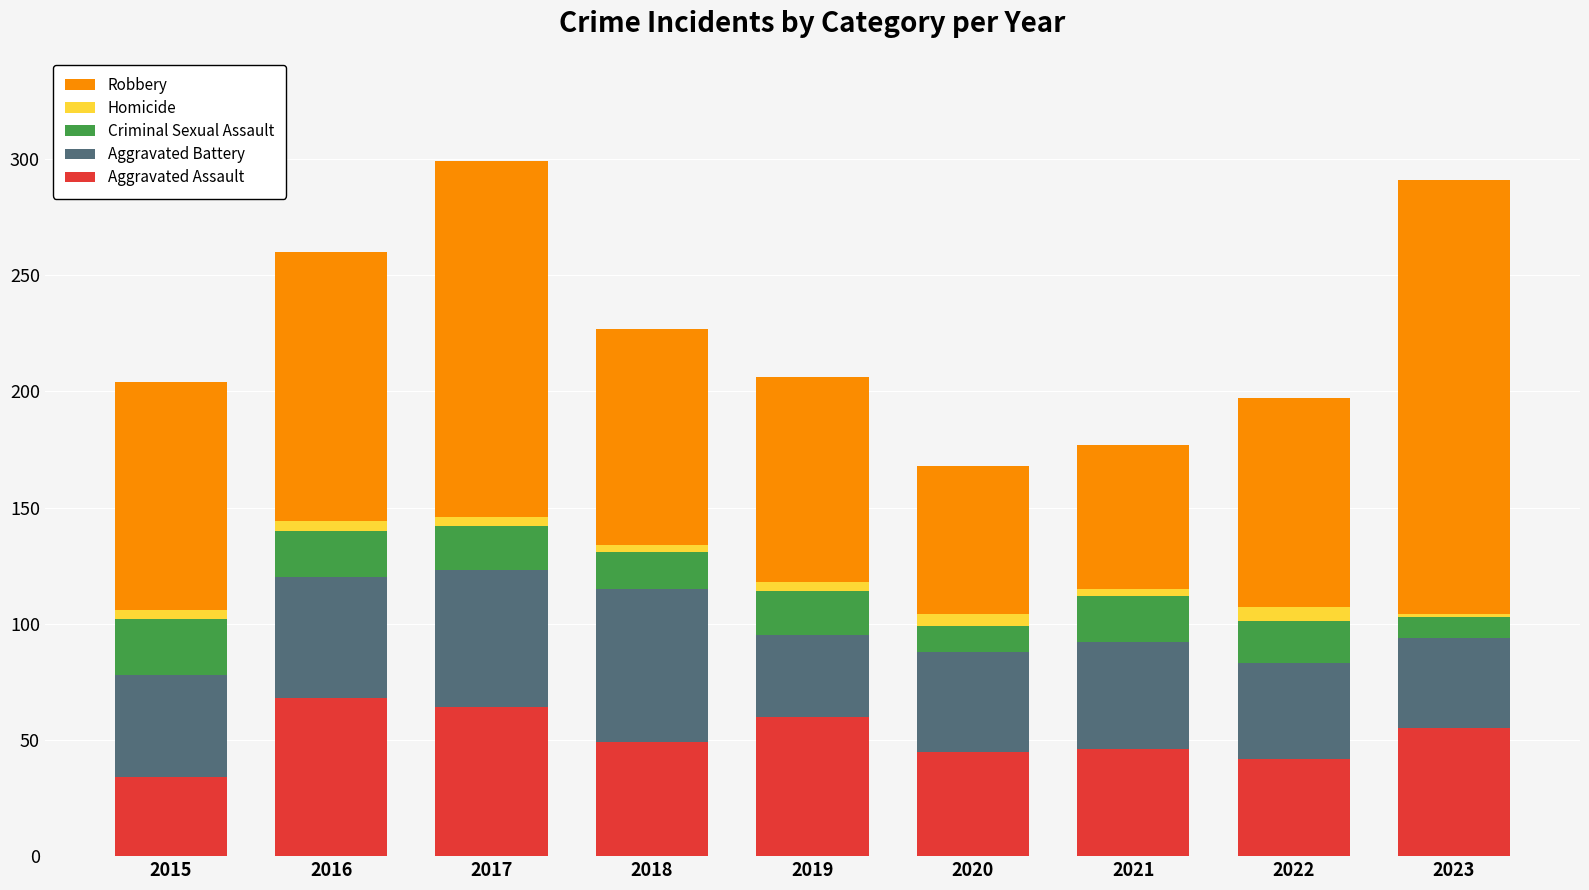

How many series are shown in this chart?

5